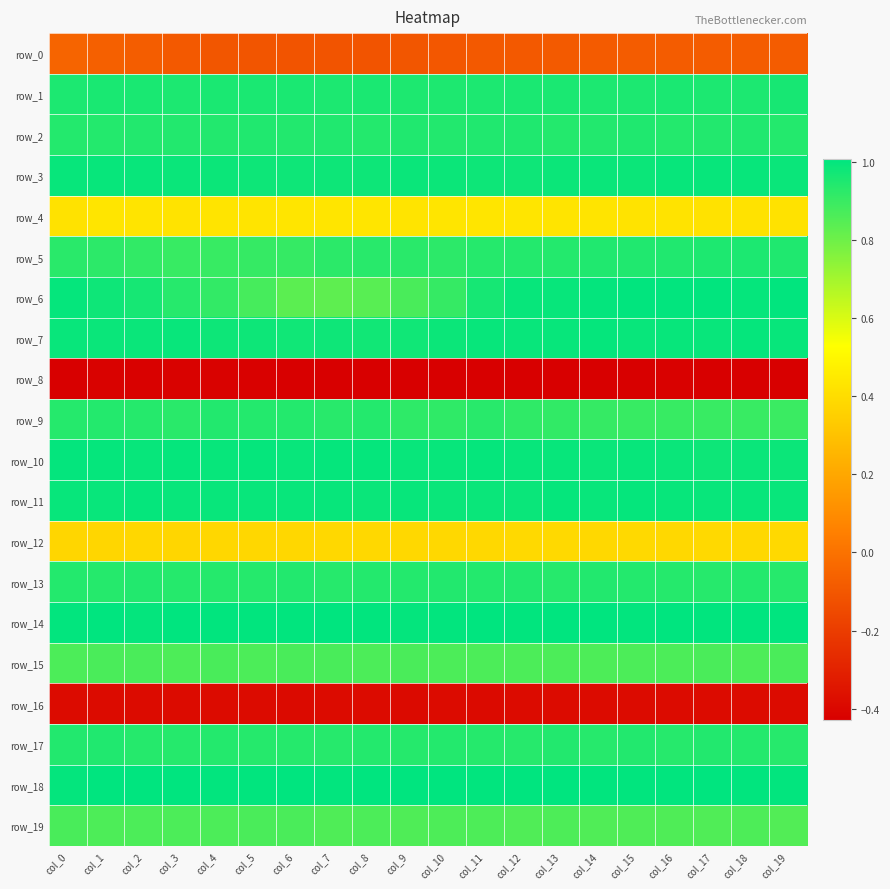

What is the difference between the highest and lowest values at col_19?

1.4